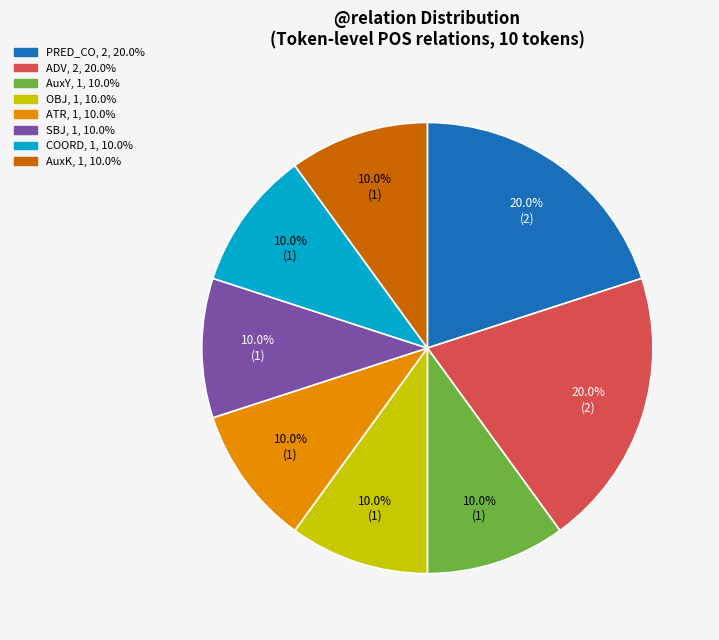

How many segments does this pie chart have?

8